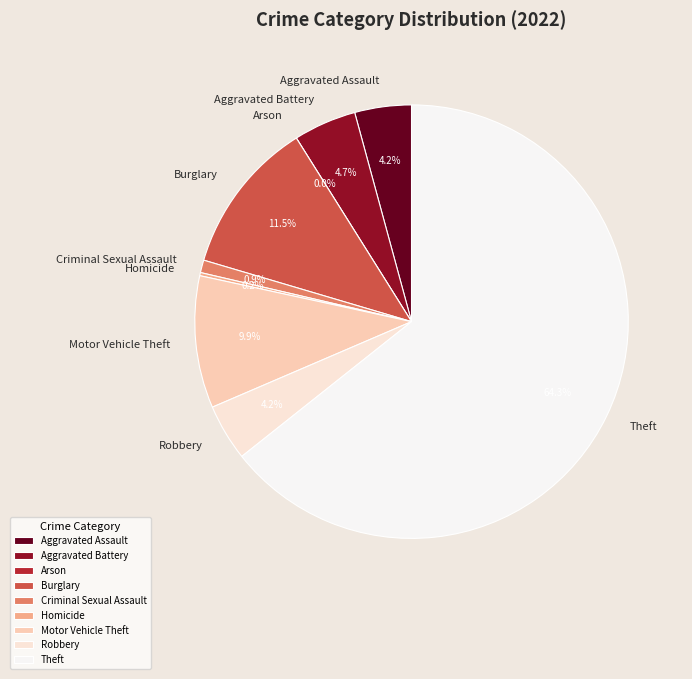

Which slice is the largest?

Theft